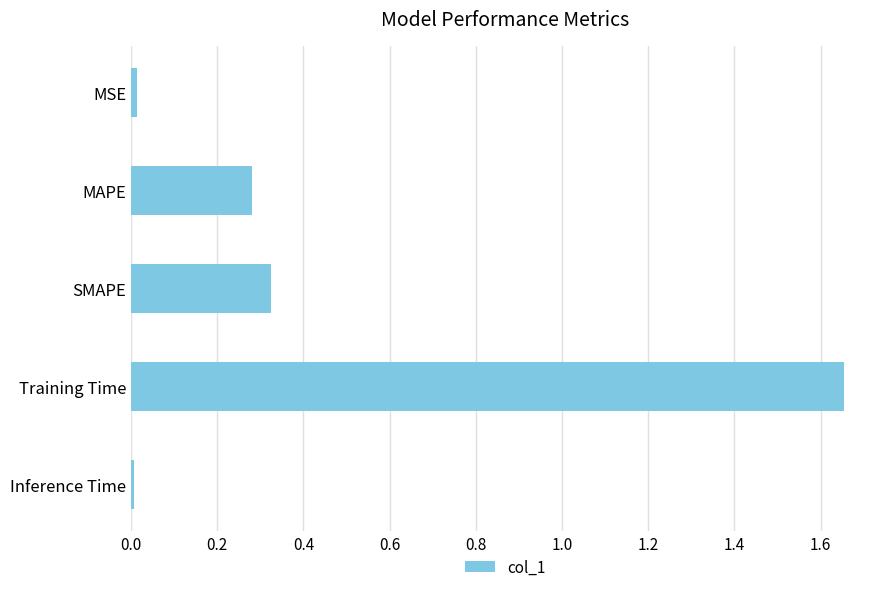

What is the average value?

0.5